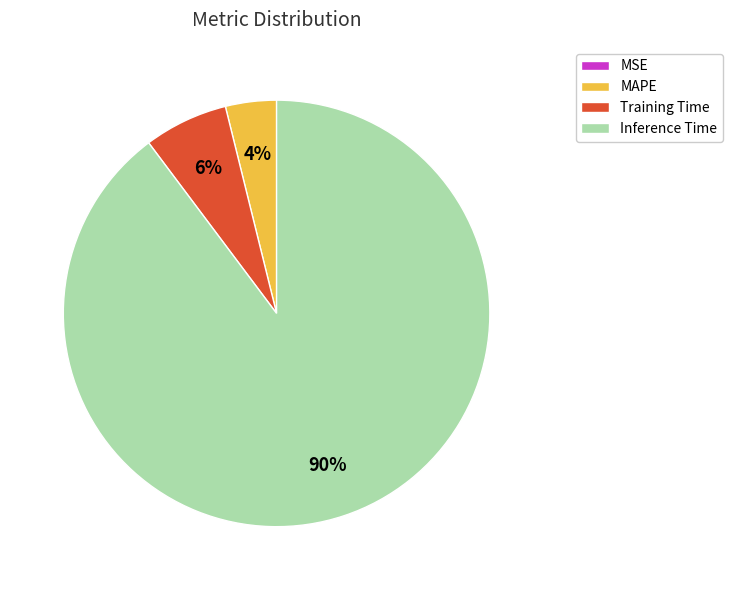

To the nearest percent, what is the average slice percentage?

25%